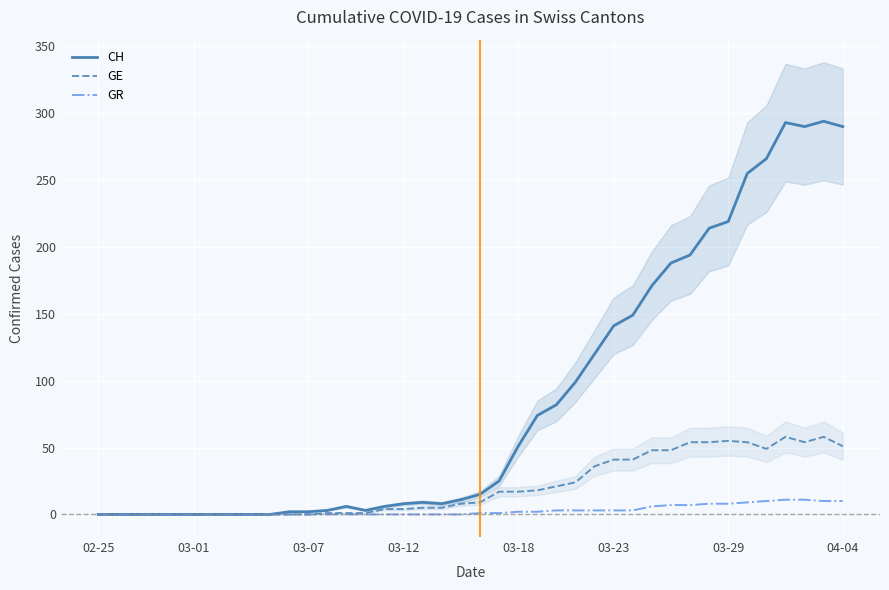

Reading left to right, list all the values displayed in this chart.

CH: 0	0	0	0	0	0	0	0	0	0	2	2	3	6	3	6	8	9	8	11	15	25	51	74	82	99	120	141	149	171	188	194	214	219	255	266	293	290	294	290
GE: 0	0	0	0	0	0	0	0	0	0	0	0	1	1	1	4	4	5	5	8	9	17	17	18	21	24	36	41	41	48	48	54	54	55	54	49	58	54	58	51
GR: 0	0	0	0	0	0	0	0	0	0	0	0	0	0	0	0	0	0	0	0	1	1	2	2	3	3	3	3	3	6	7	7	8	8	9	10	11	11	10	10